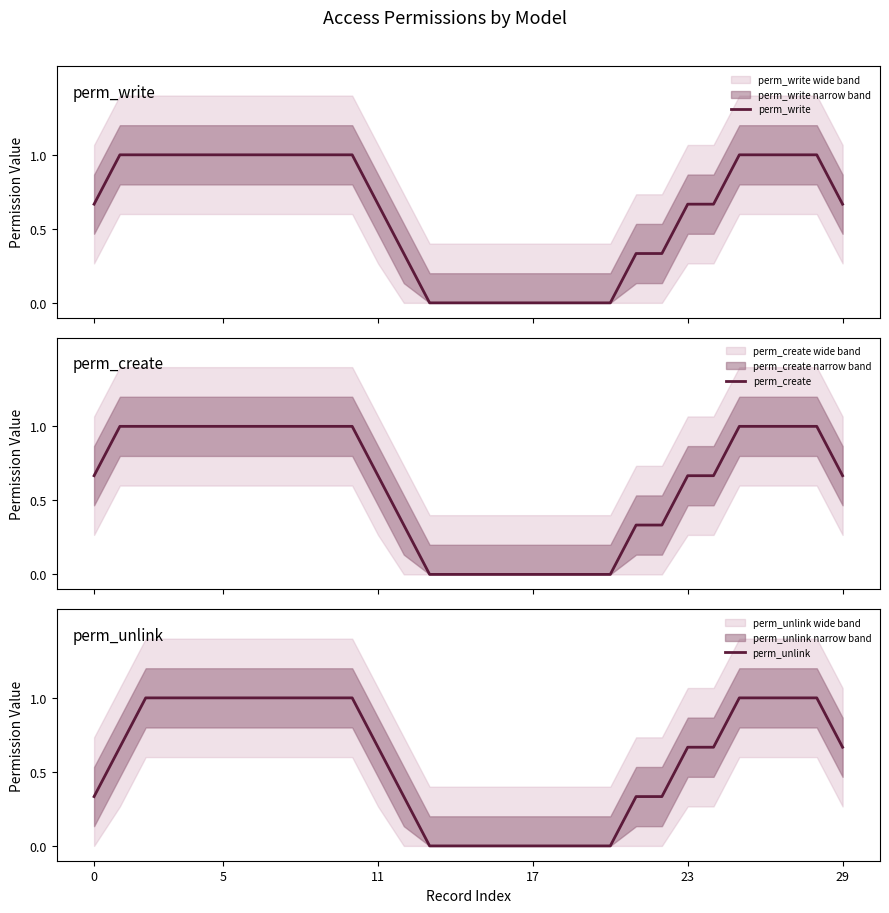

Read the perm_write value at 26.

1.0